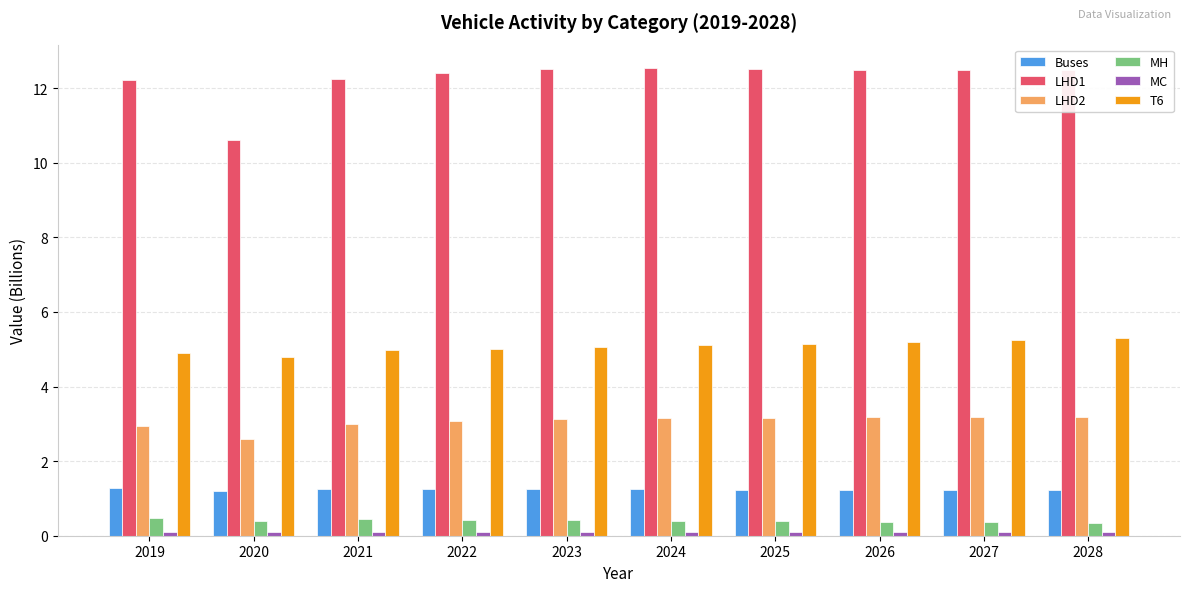

Where is LHD1 nearest to the value 11?

2020